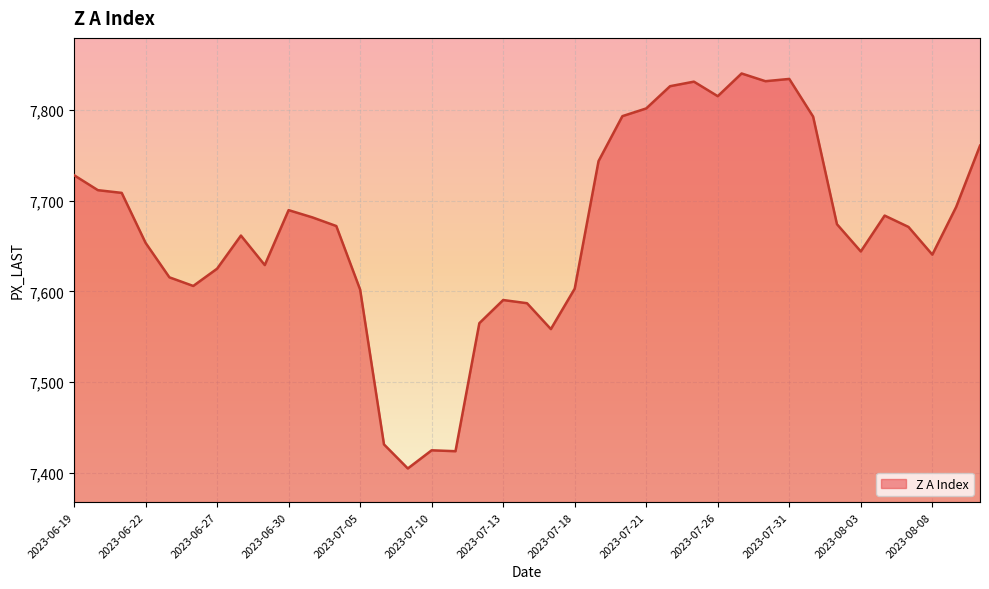

How many lines are shown in the chart?

1